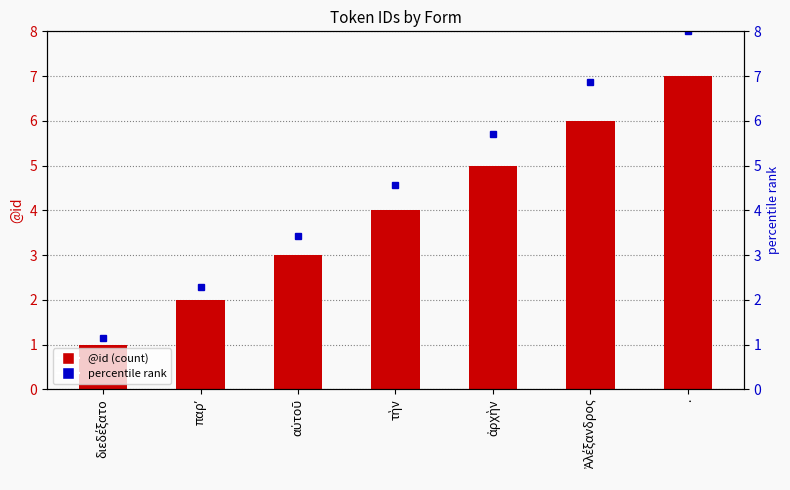

Reading right to left, list all the values displayed in this chart.

@id: 7.0	6.0	5.0	4.0	3.0	2.0	1.0
percentile rank: 8.0	6.9	5.7	4.6	3.4	2.3	1.1